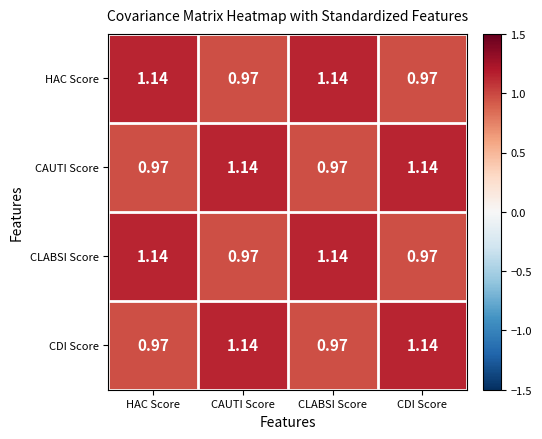

At which label does CDI Score first exceed 1?

CAUTI Score